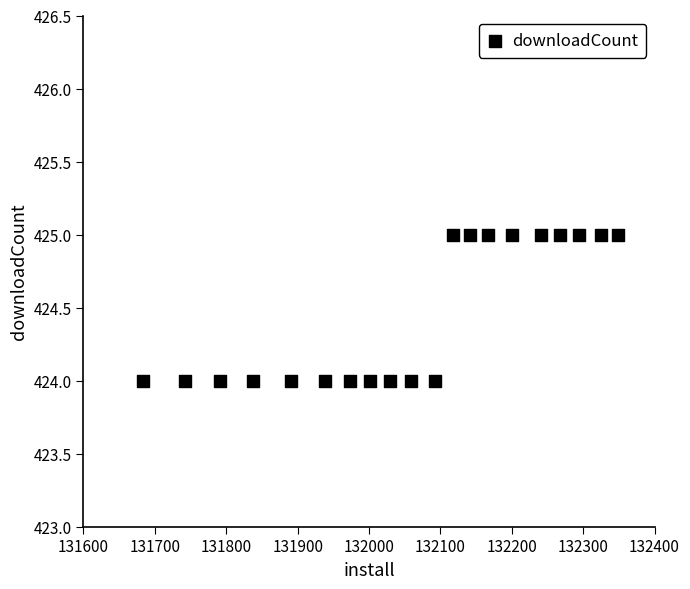

What is the range of X values (max minus min)?

666